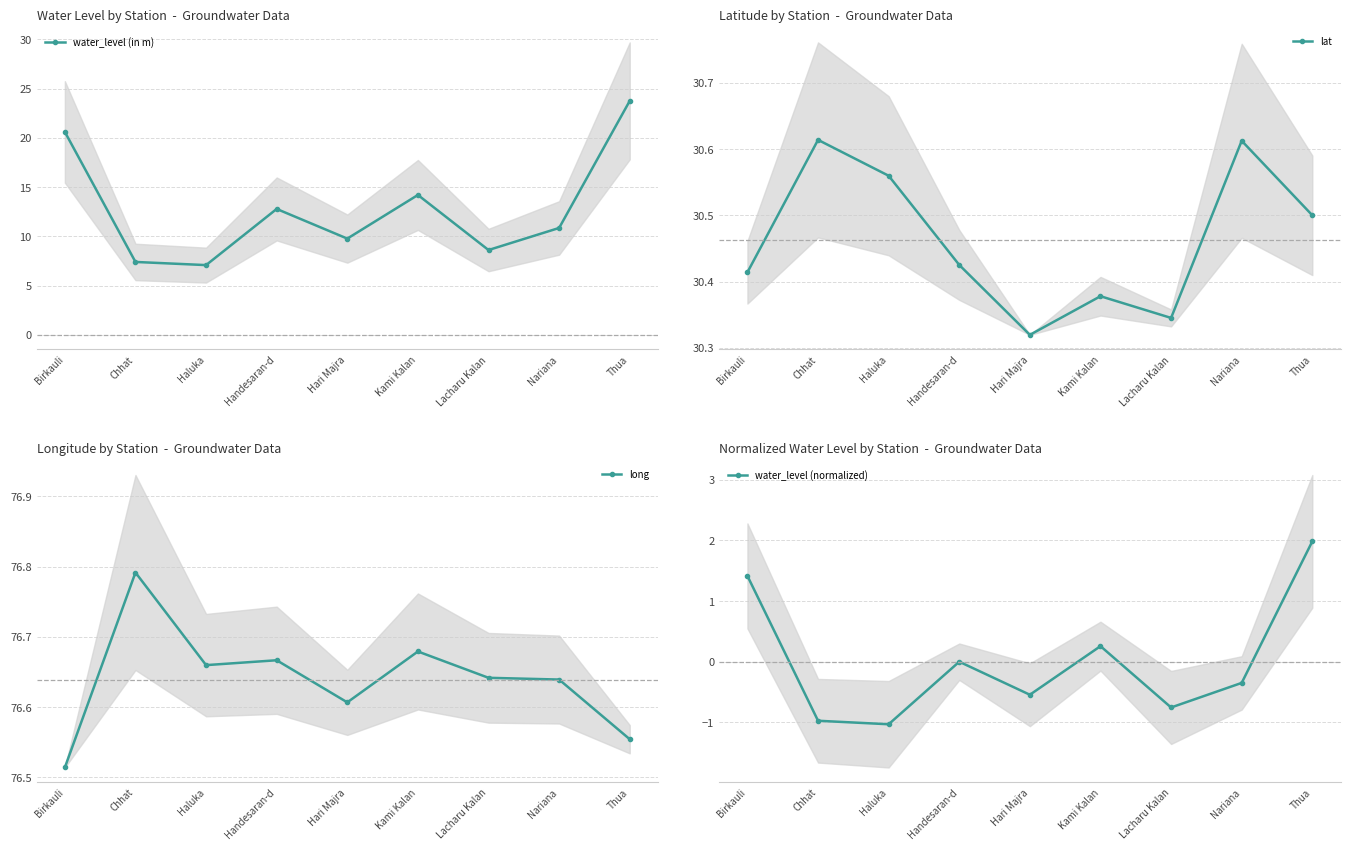

What is the difference between the maximum and minimum values in the long series?

0.3